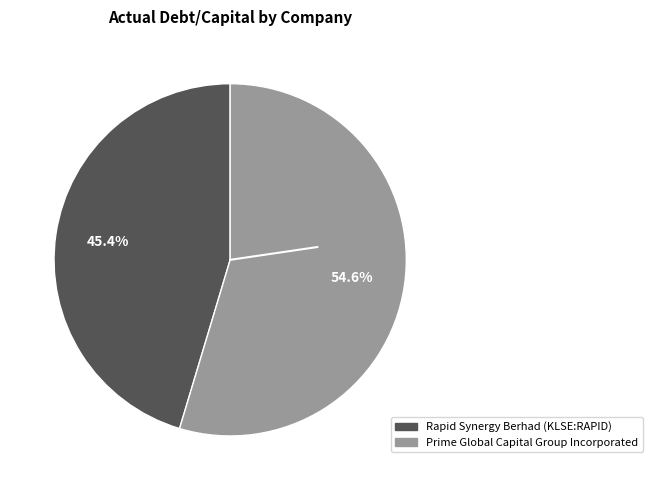

How many slices are in this pie chart?

2